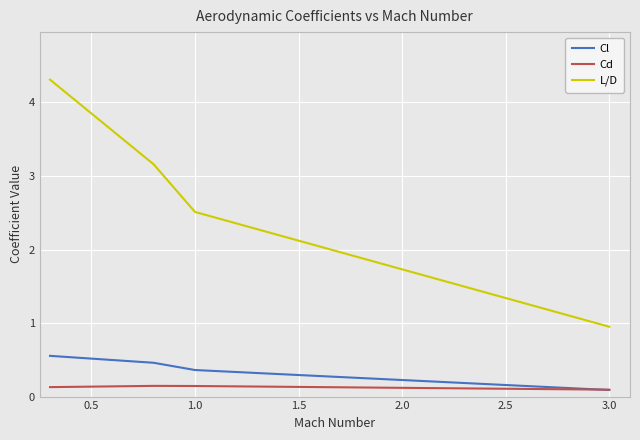

What is the highest value of the L/D series?

4.3